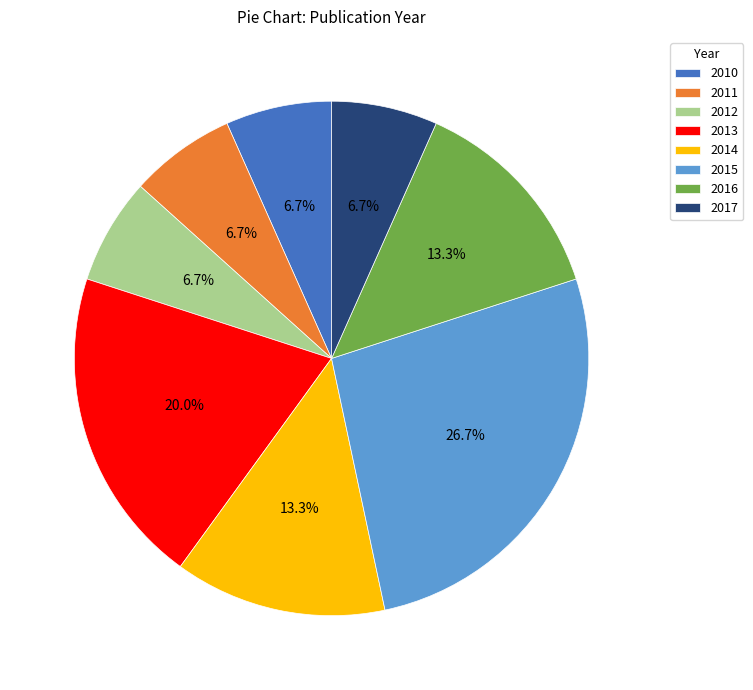

Is there a majority slice in this chart?

No